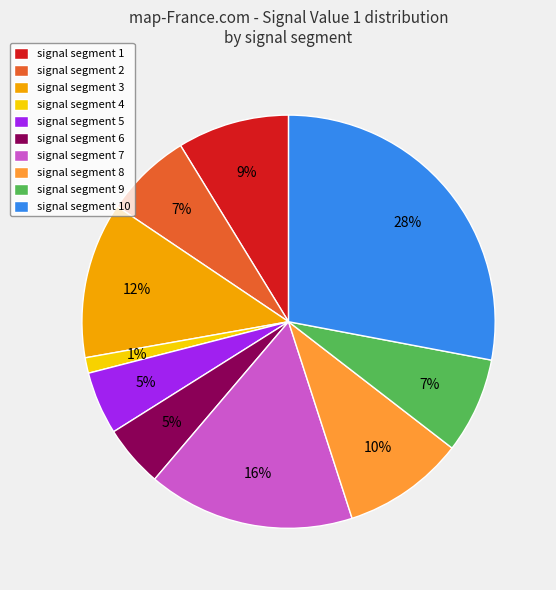

To the nearest percent, what percentage of the pie is signal segment 6?

5%